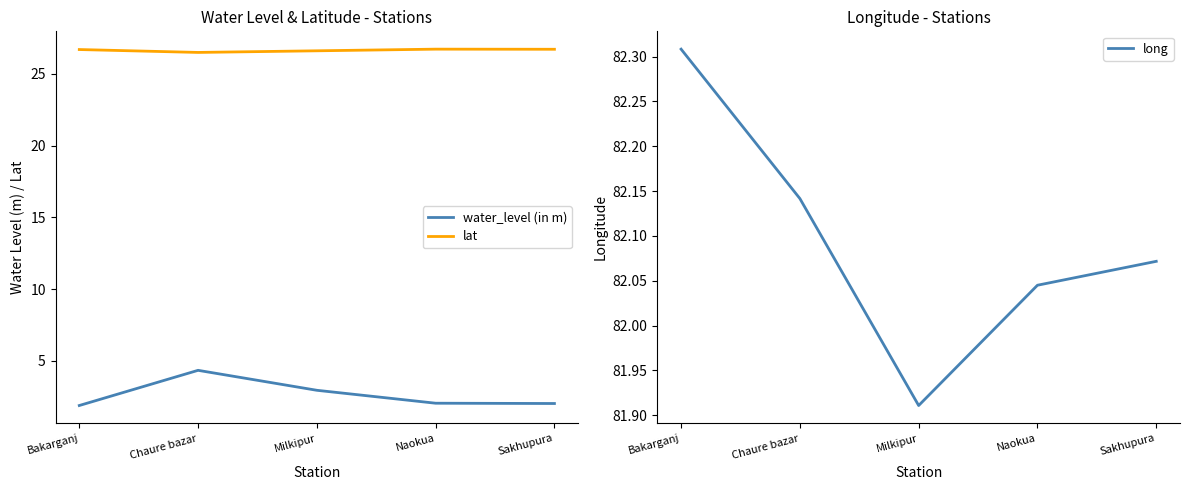

The value of lat at Milkipur is 6.1. True or false?

False